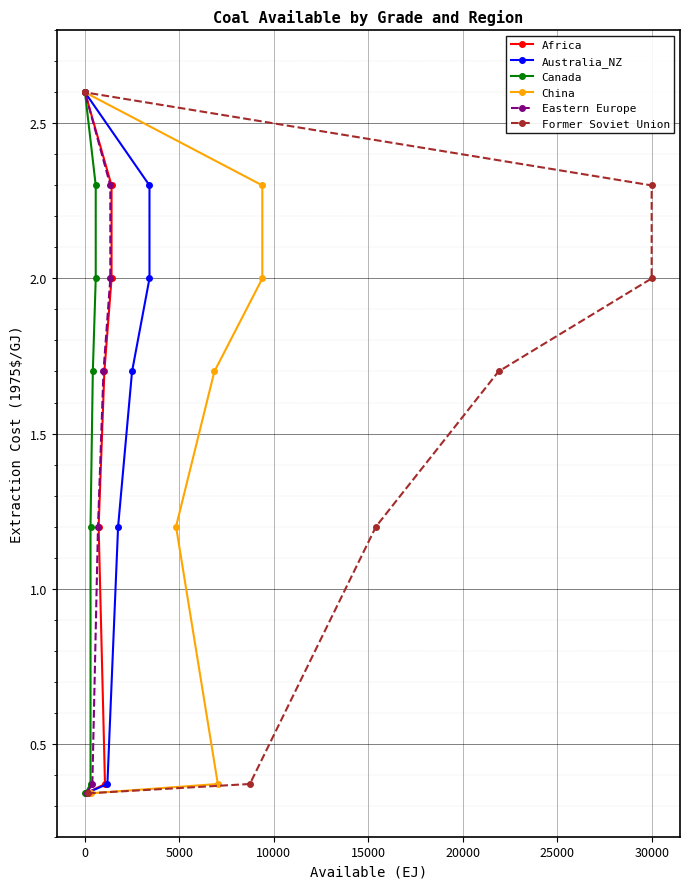

What position from the left is 0?

7